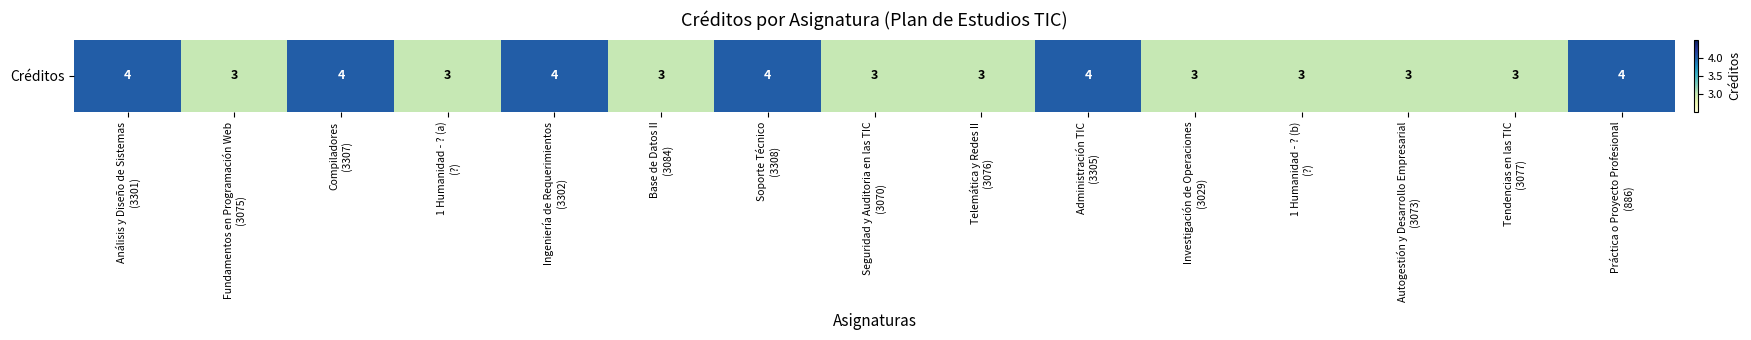

At which category does the chart reach its minimum across all series?

Fundamentos en Programación Web
(3075)